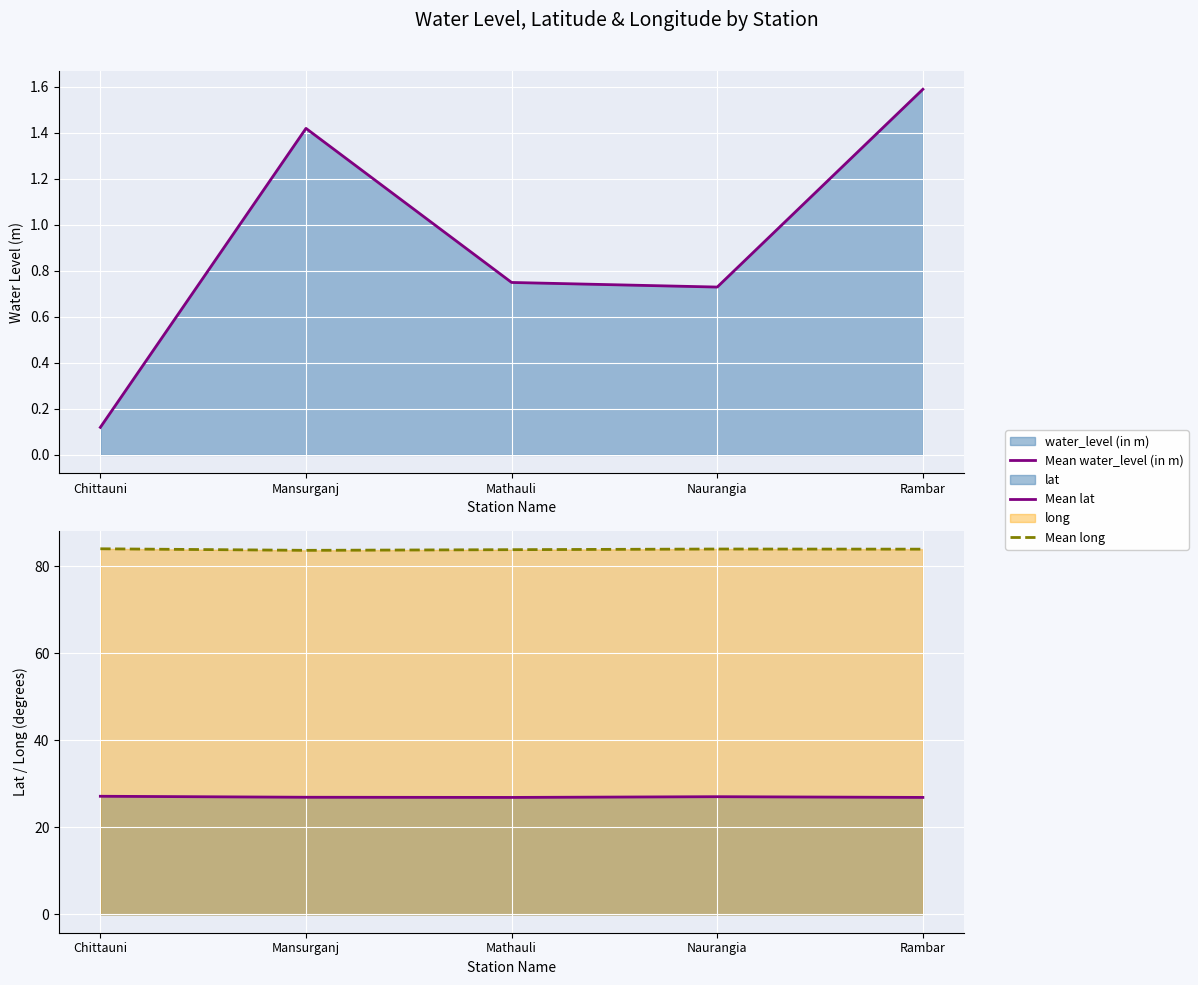

What is the difference between the second highest and second lowest values in the Mean long series?

0.2